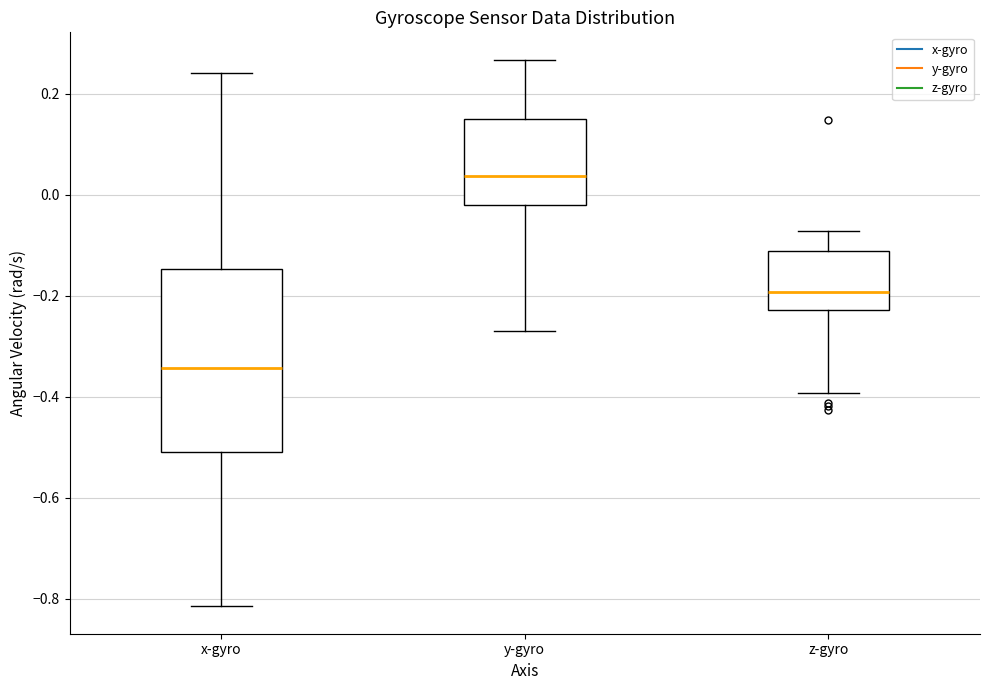

Comparing the boxes themselves (not the whiskers), which one is the tallest?

x-gyro